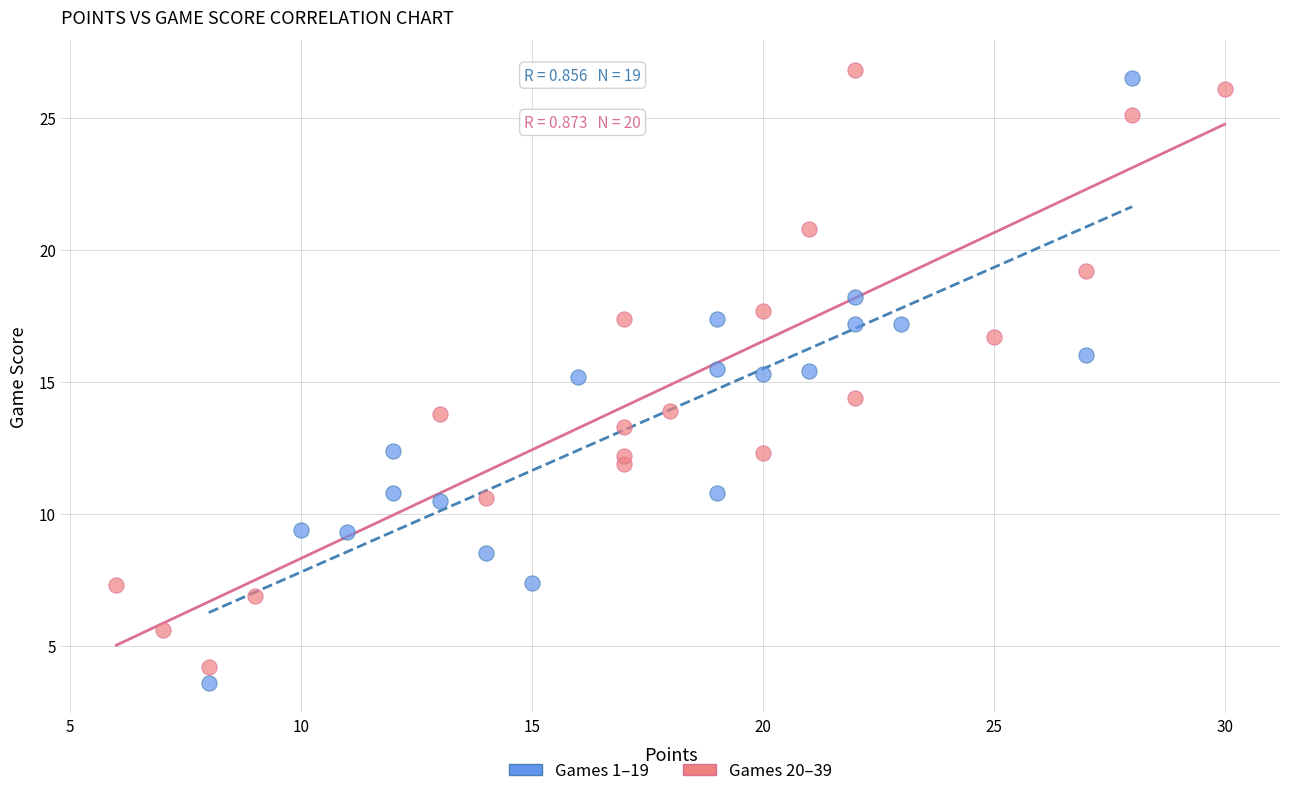

What are all the series names shown in the legend?

Games 1–19, Games 20–39